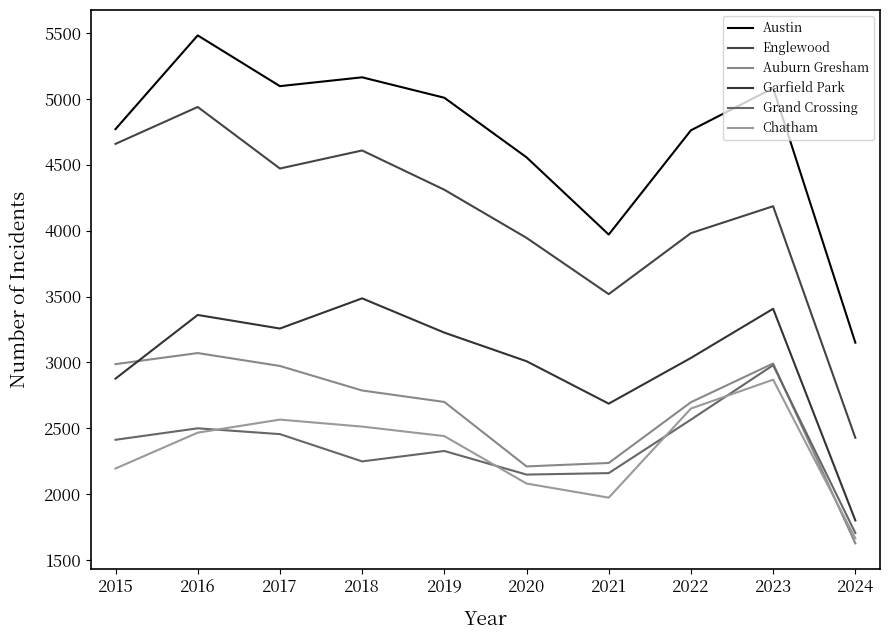

Reading right to left, list all the values displayed in this chart.

Austin: 3150	5081	4761	3970	4556	5008	5163	5096	5481	4770
Englewood: 2428	4185	3981	3518	3945	4310	4608	4471	4938	4658
Auburn Gresham: 1627	2992	2698	2237	2211	2700	2787	2973	3071	2987
Garfield Park: 1801	3407	3034	2687	3009	3226	3486	3257	3360	2877
Grand Crossing: 1706	2979	2566	2160	2149	2328	2249	2456	2500	2413
Chatham: 1665	2869	2650	1974	2081	2441	2513	2566	2467	2195